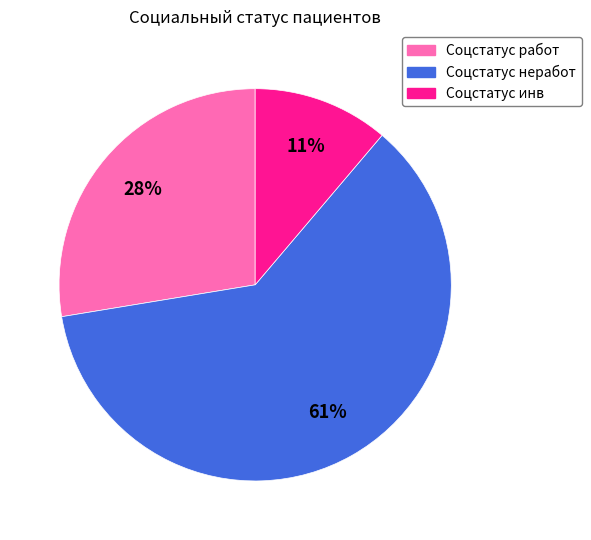

Rank the categories by value from highest to lowest.

Соцстатус неработ, Соцстатус работ, Соцстатус инв